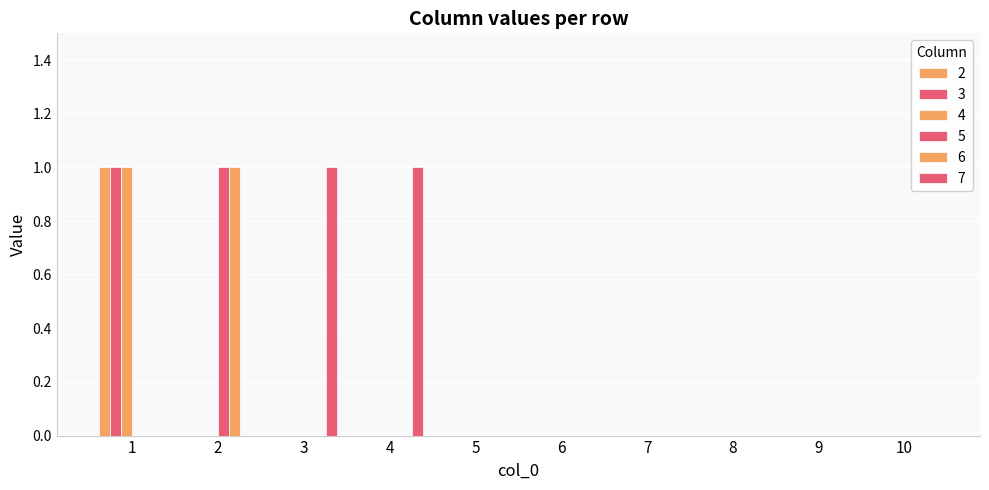

How many distinct data groups are displayed?

6